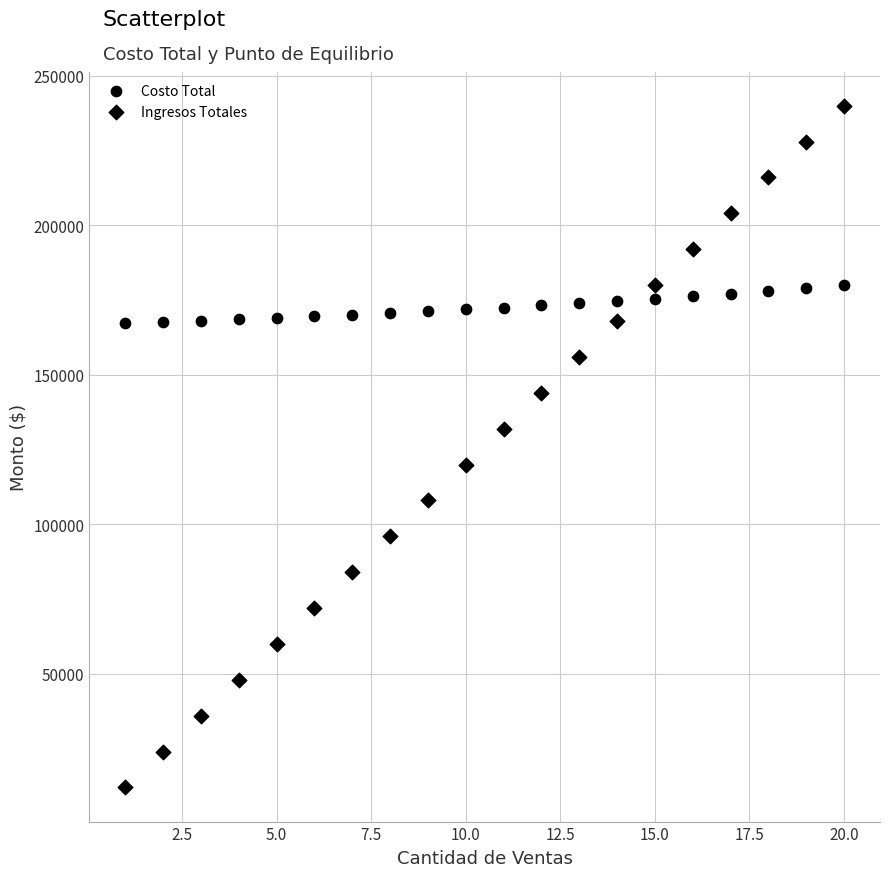

Count the number of points in this scatter plot.

40